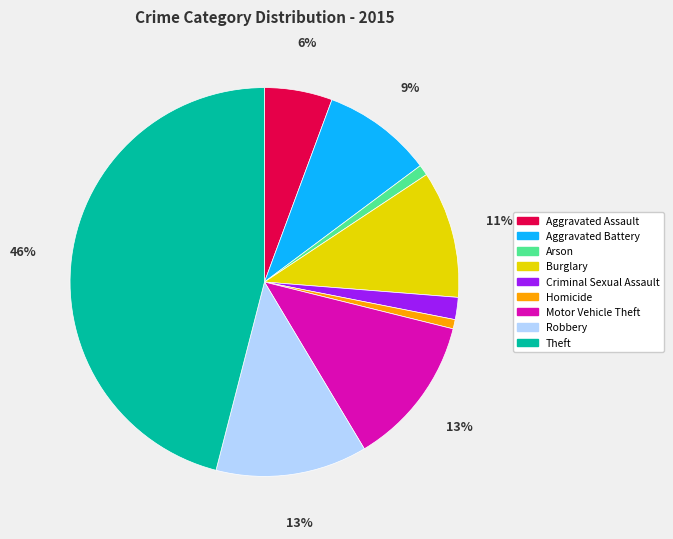

Does Robbery account for over 50% of the chart?

No